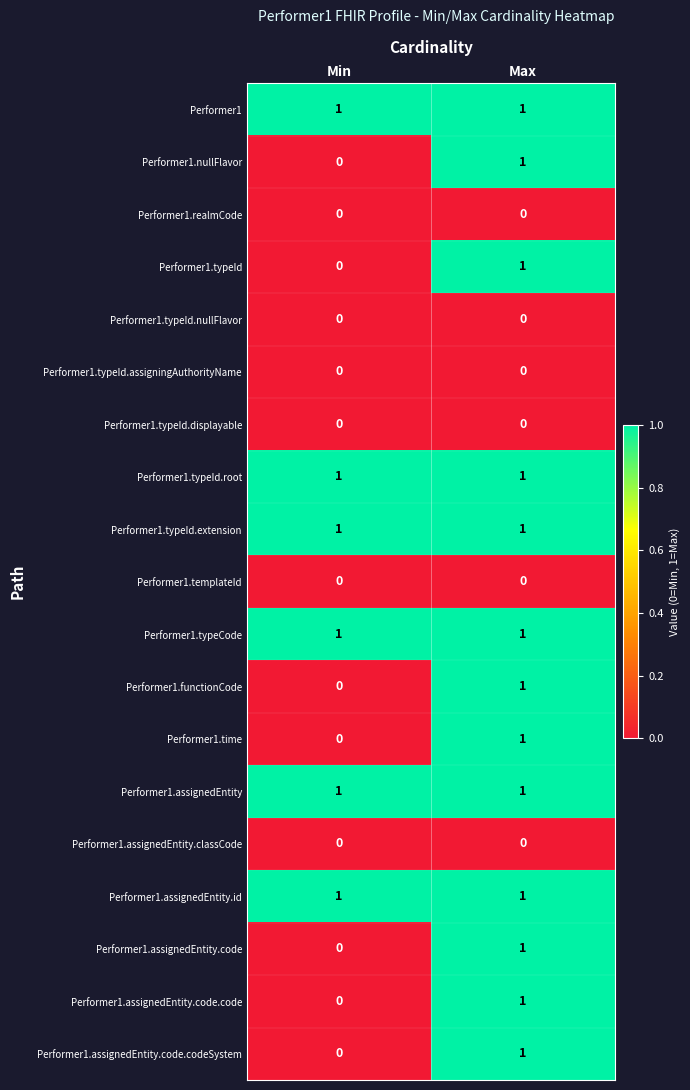

At which category is the sum across all series the highest?

Max